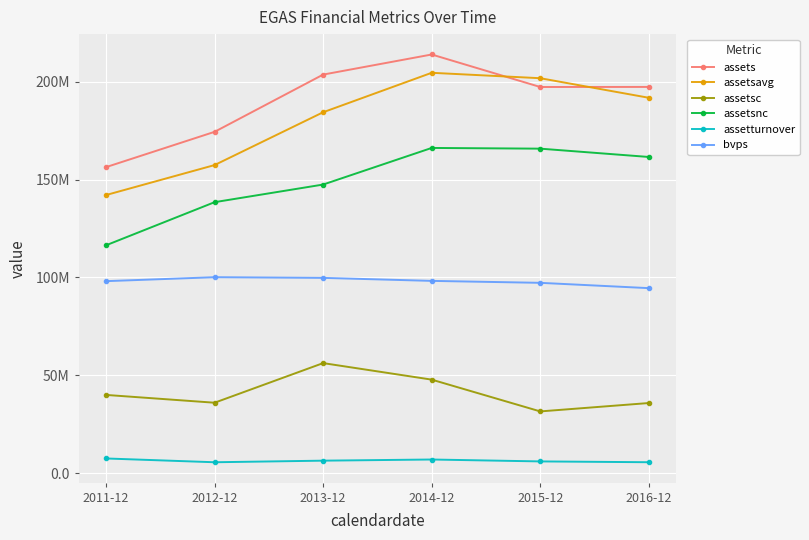

What is the label of the 3rd point from the right?

2014-12